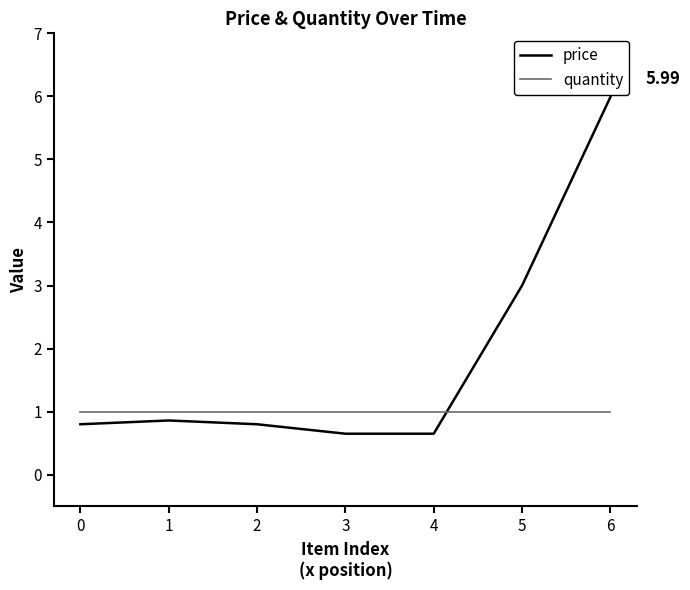

At which label is price closest to 3?

5